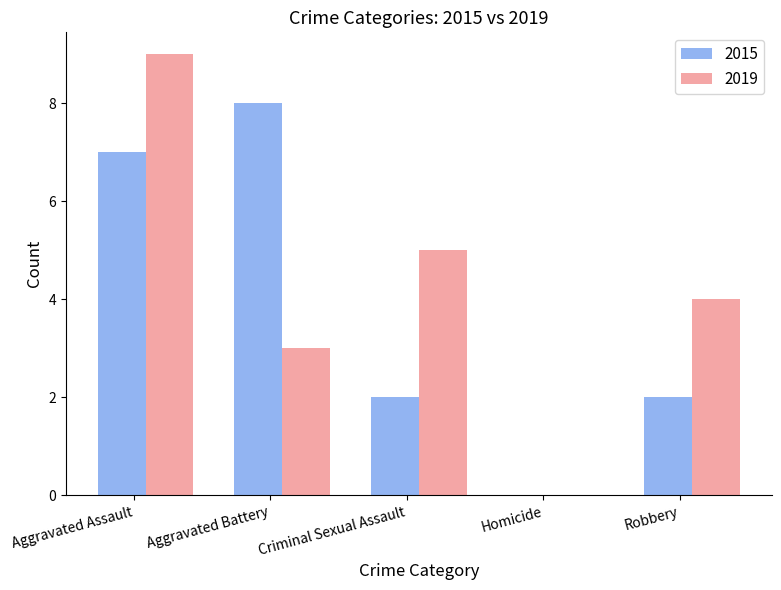

What is the spread (max minus min) of values at Aggravated Battery?

5